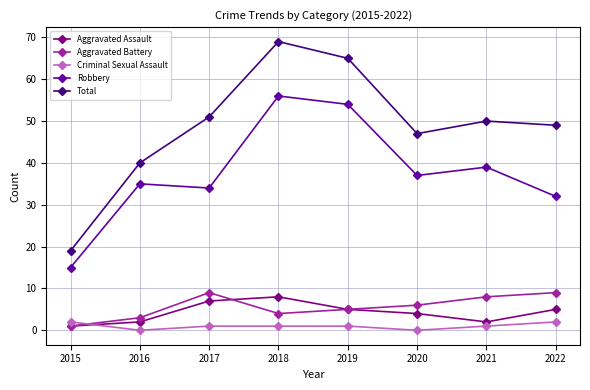

At which label does Robbery first exceed 37?

2018